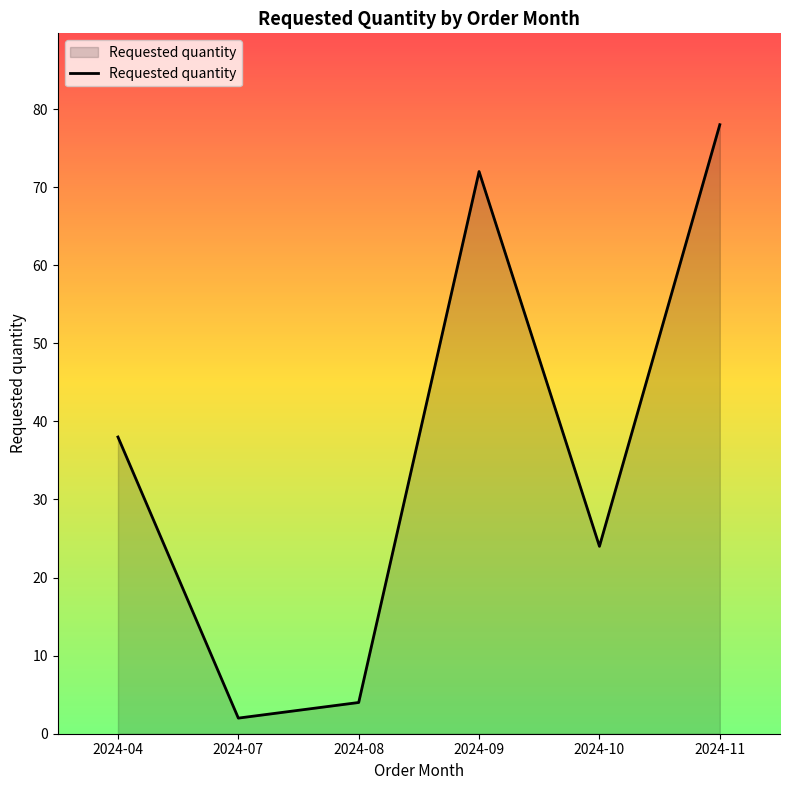

What value does the data have at 2024-09, to the nearest 5?

70